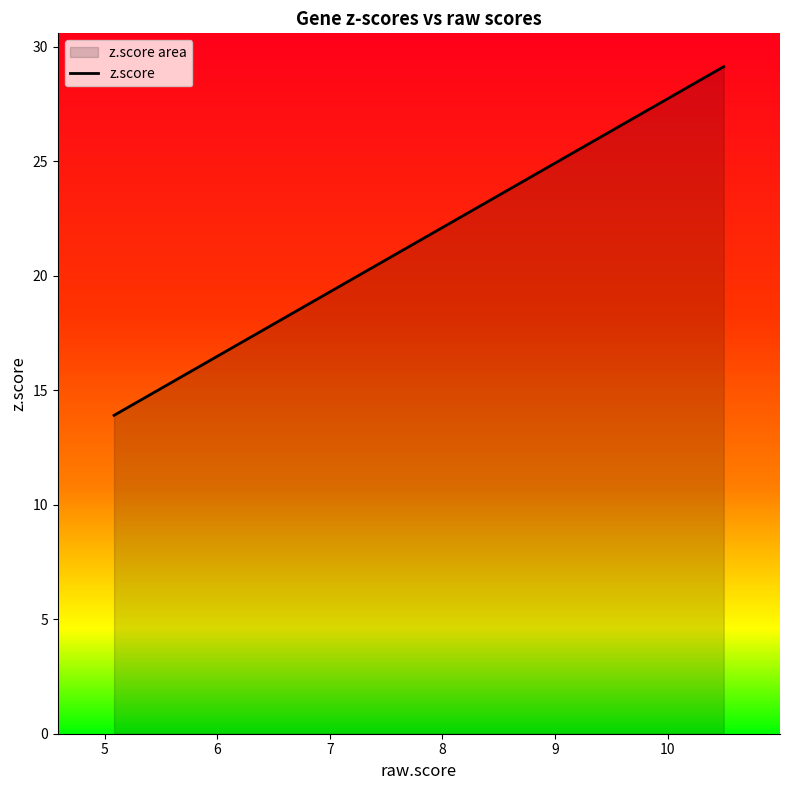

What is the sum of all values?

352.6